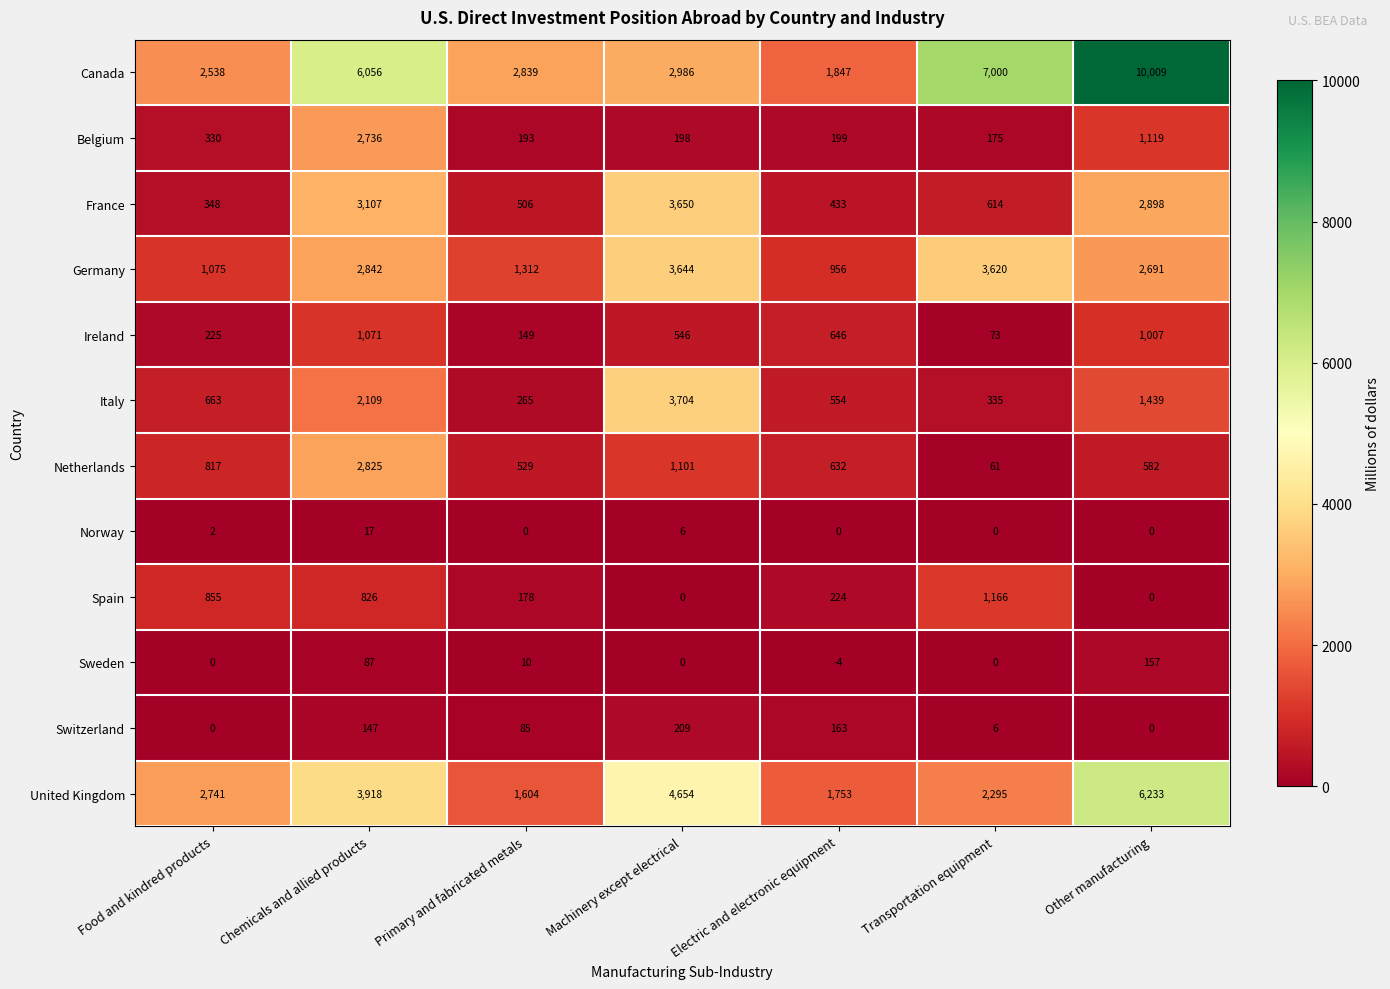

Which series has the largest total across all categories?

Canada